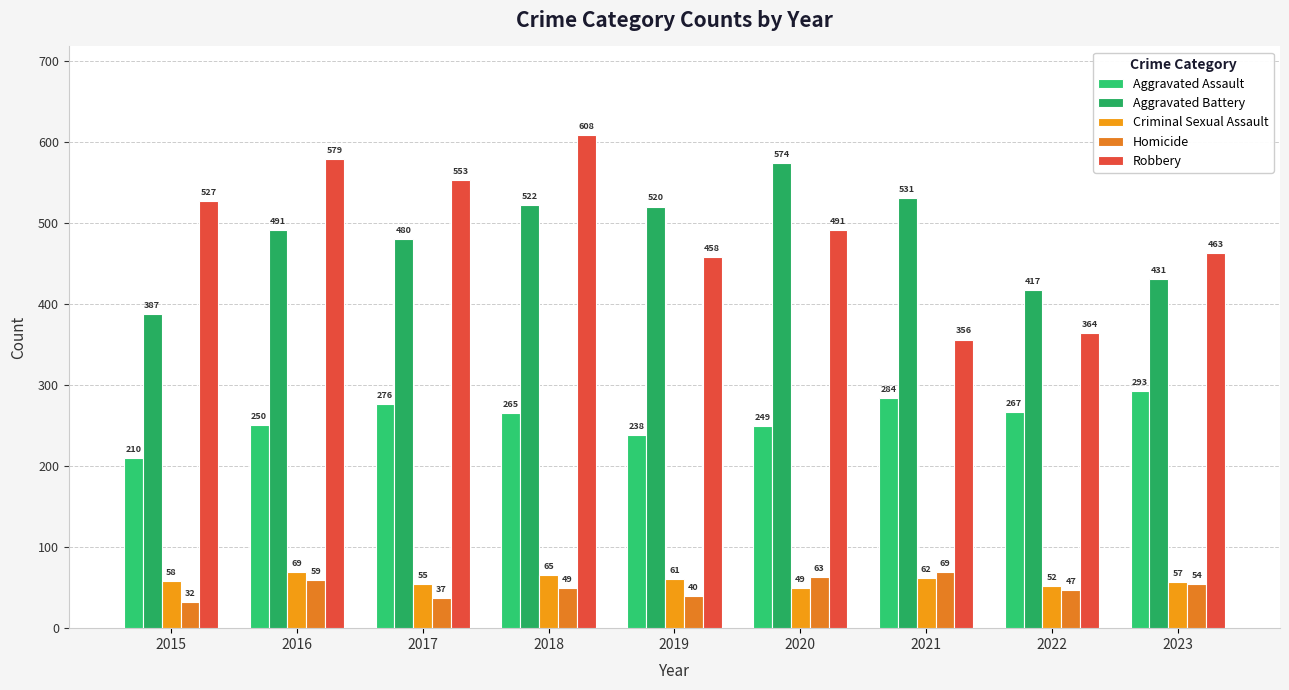

What is the difference between the second highest and minimum values in the Homicide series?

31